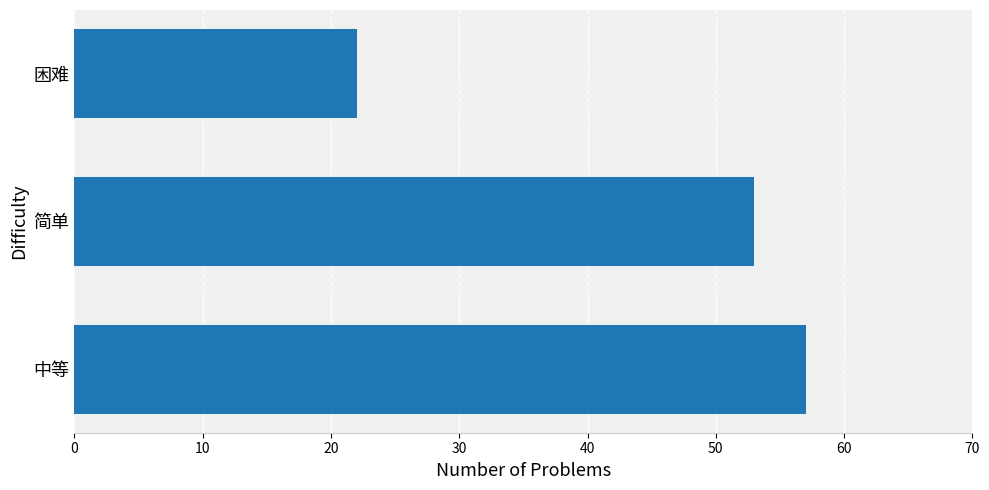

True or false: the data shows 57 at 中等.

True